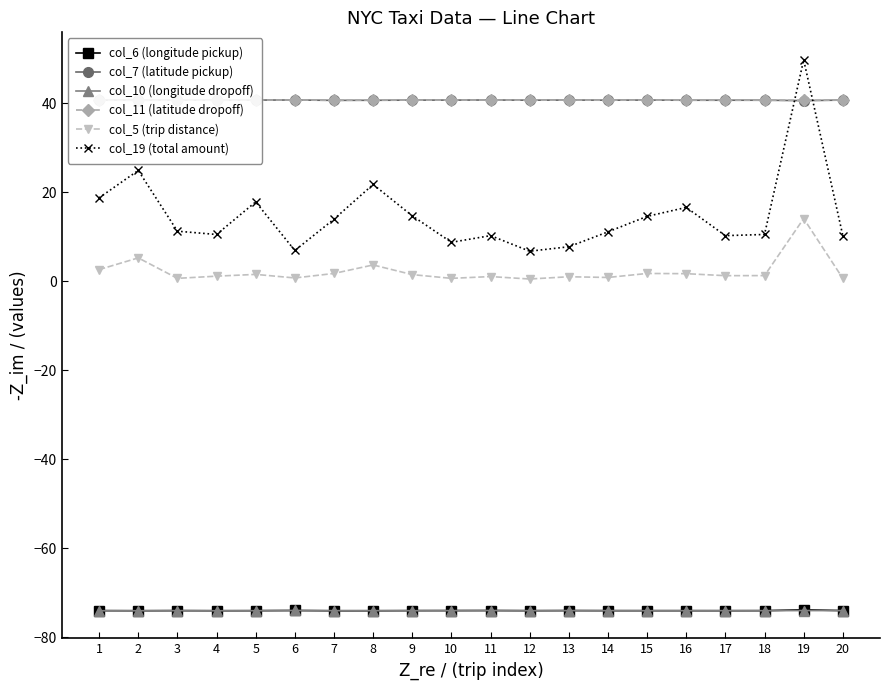

What is the maximum value for col_10 (longitude dropoff)?

-73.9